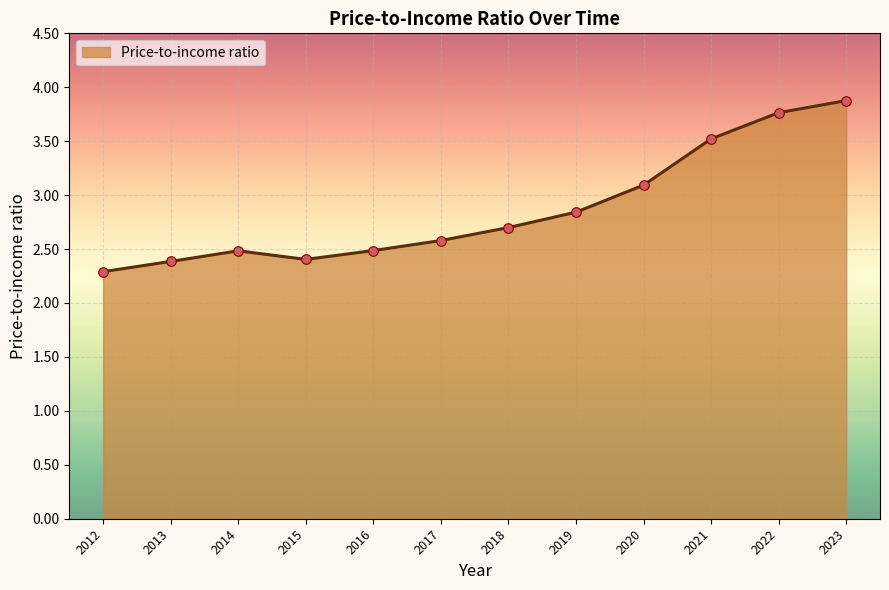

Between 2016 and 2017, which is larger?

2017